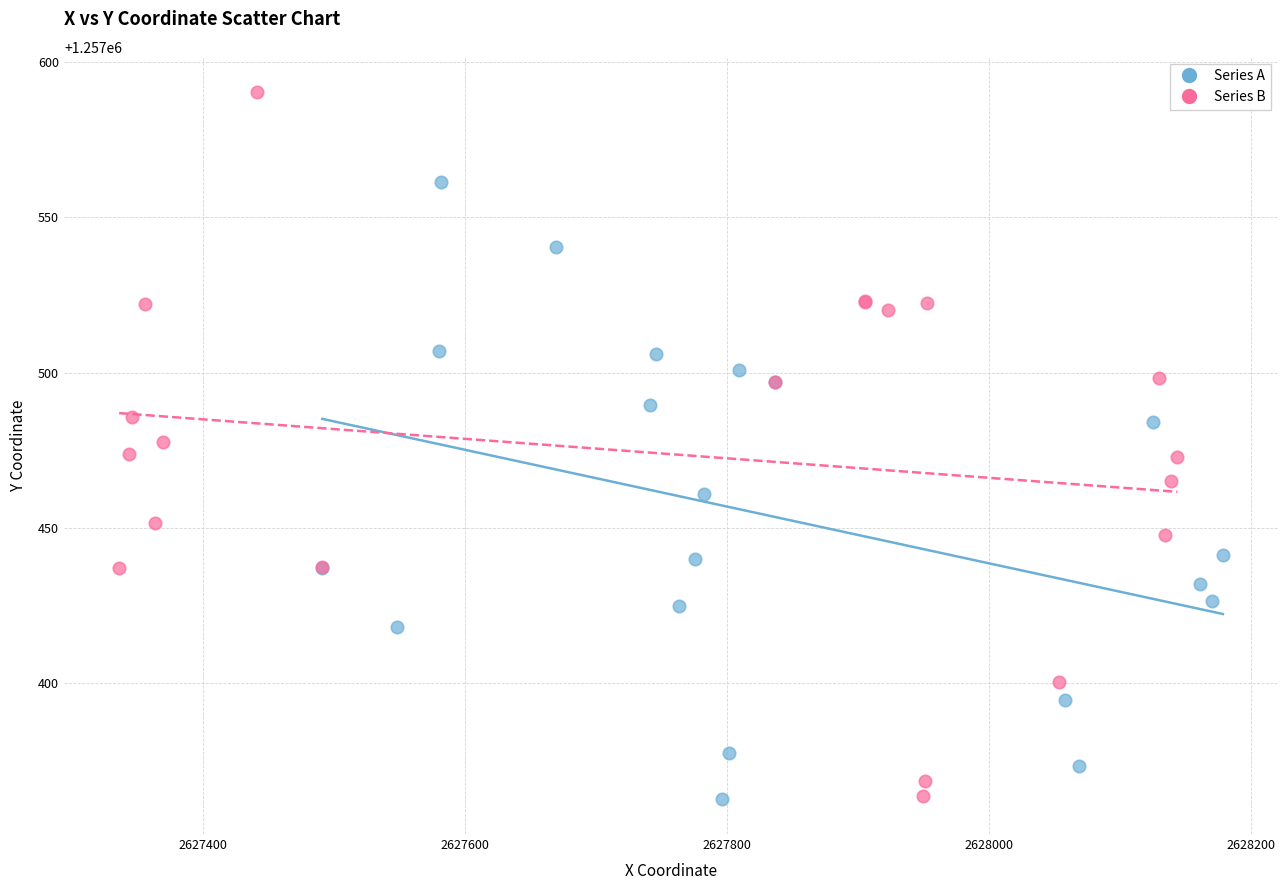

Which series has the widest spread of Y values?

Series B